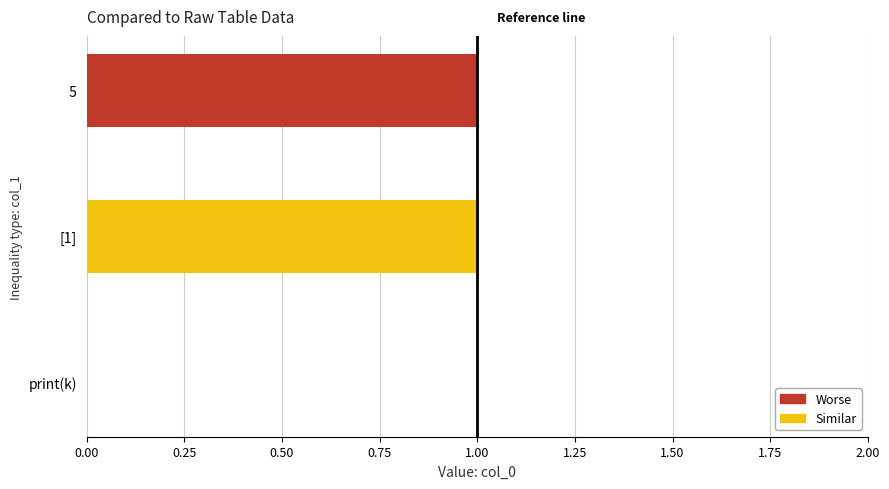

How many values are between 0 and 1?

3